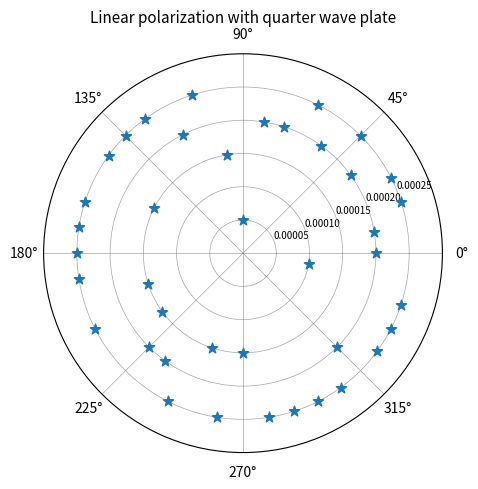

What is the range of X values (max minus min)?

6.1